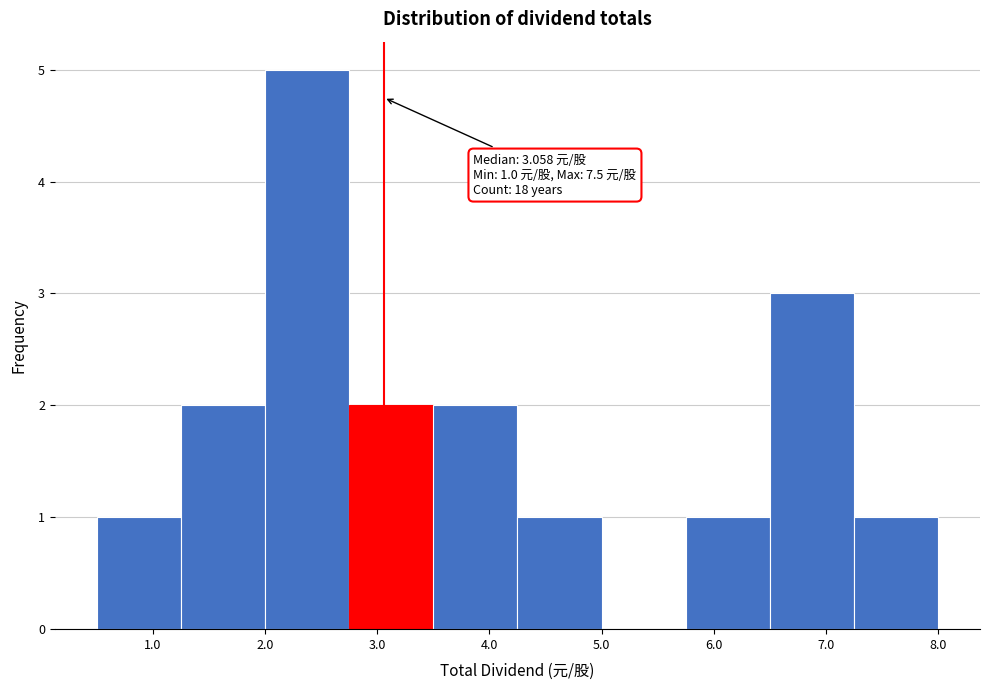

Which range on the x-axis has the tallest bar?

2.00 to 2.75